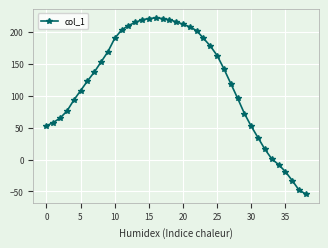

Count the number of categories in the chart.

39